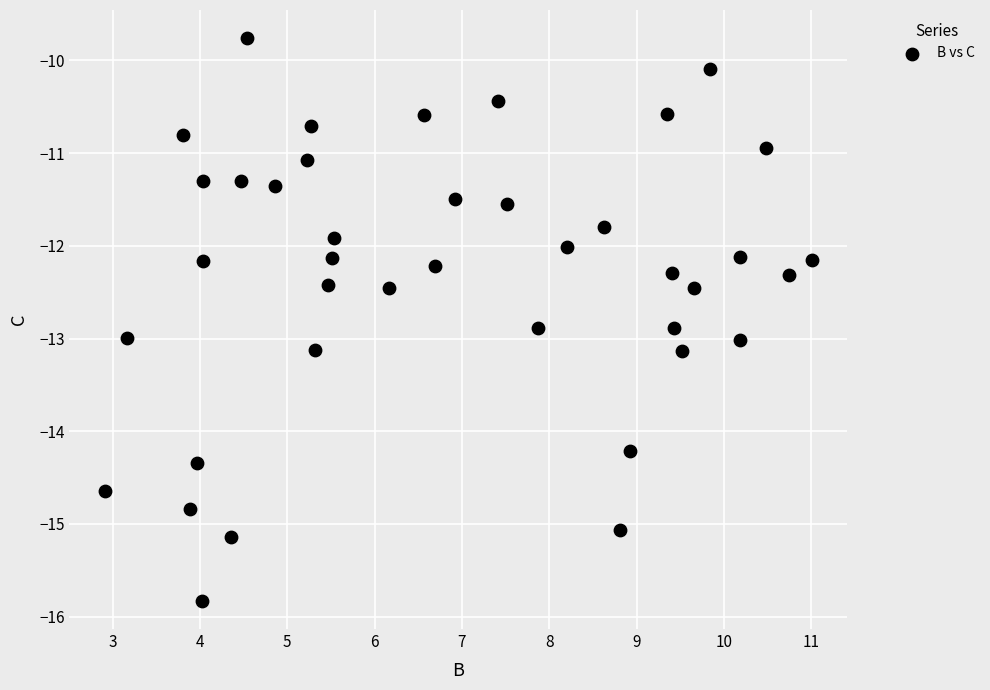

What is the range of X values (max minus min)?

8.1